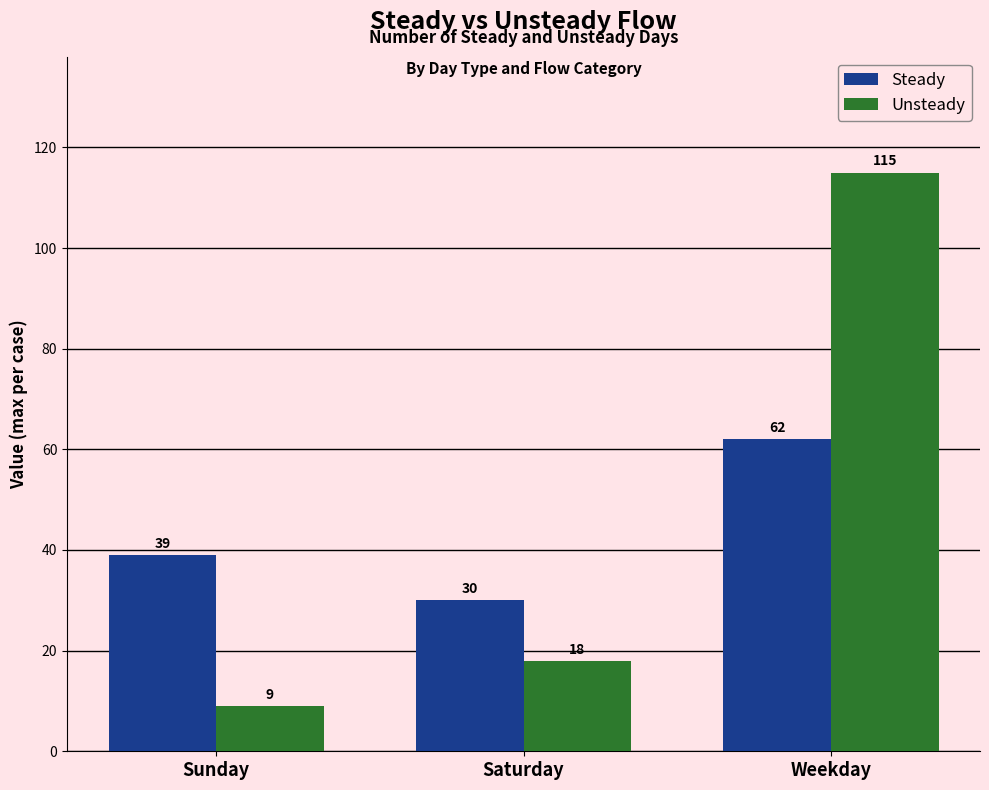

How many groups of bars are there?

3